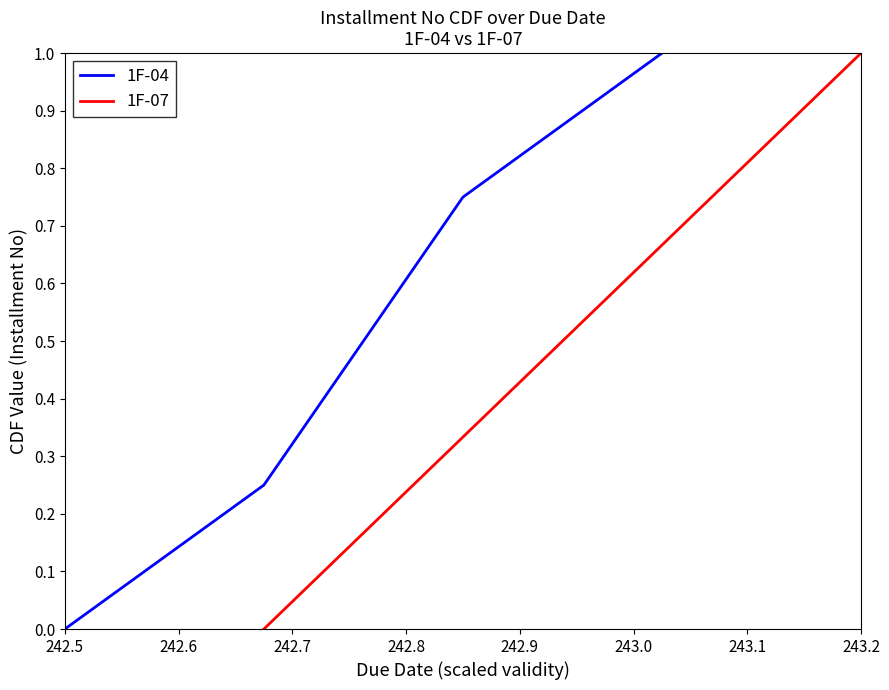

Reading right to left, transcribe all the data shown in this chart.

1F-04: 1.0	0.8	0.2	0.0
1F-07: 1.0	0.7	0.3	0.0